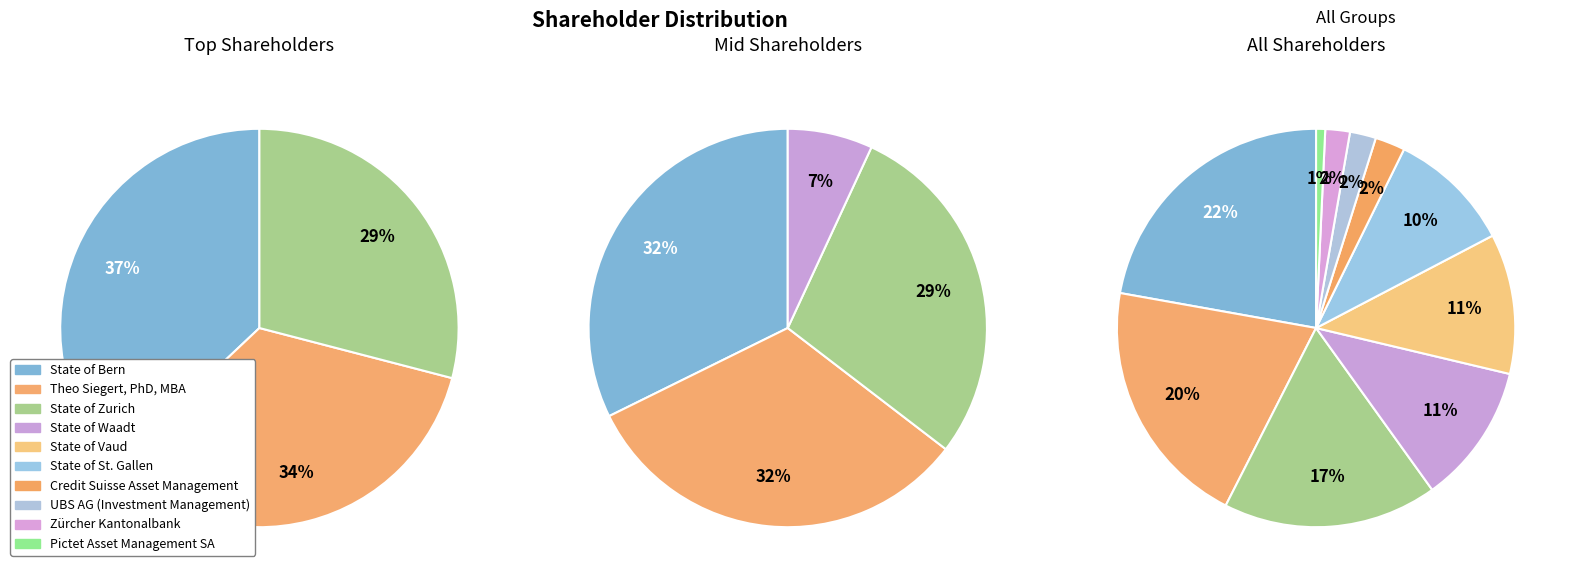

To the nearest percent, what portion does Credit Suisse Asset Management represent?

2%